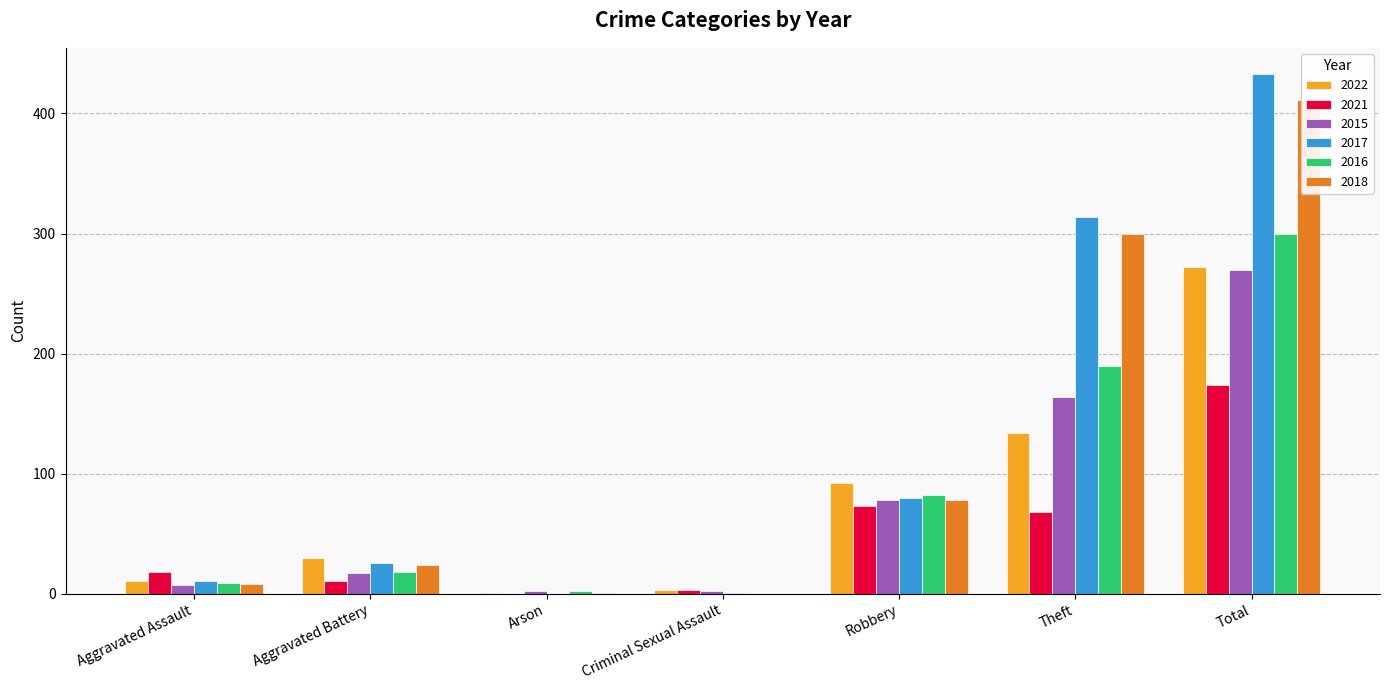

What is the average value of the 2022 series?

78